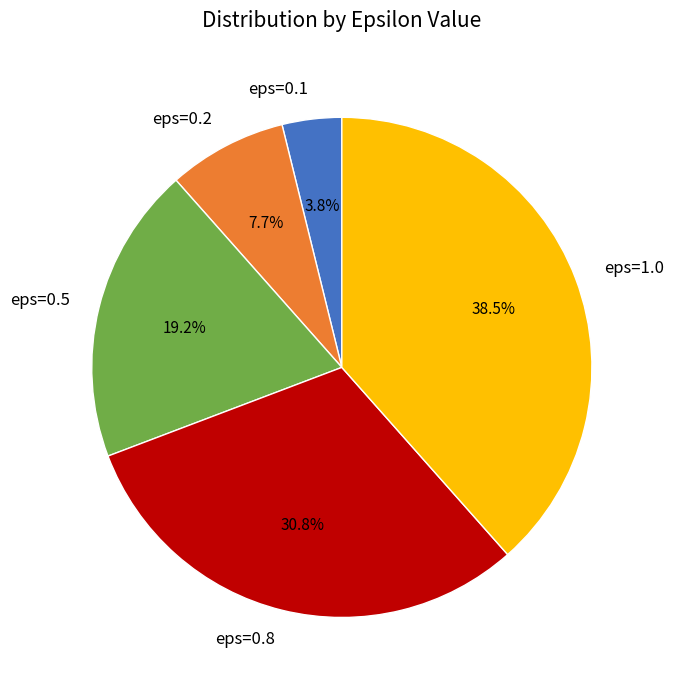

What is the largest slice in the pie chart?

eps=1.0